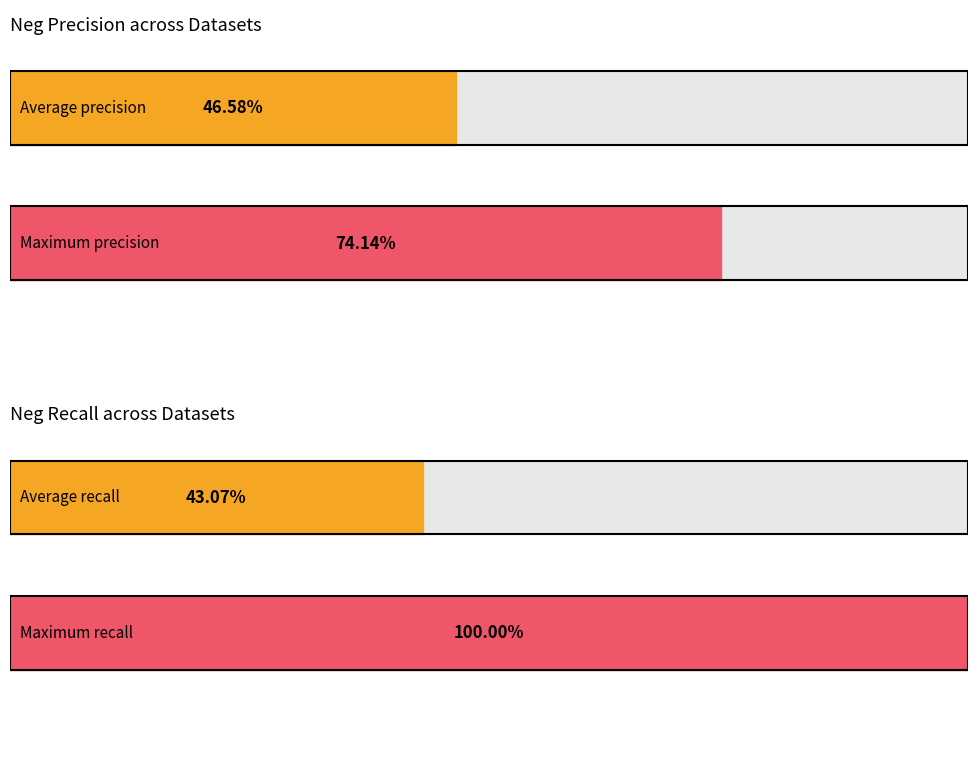

Rank the series by their average value, from highest to lowest.

Neg precision, Neg recall